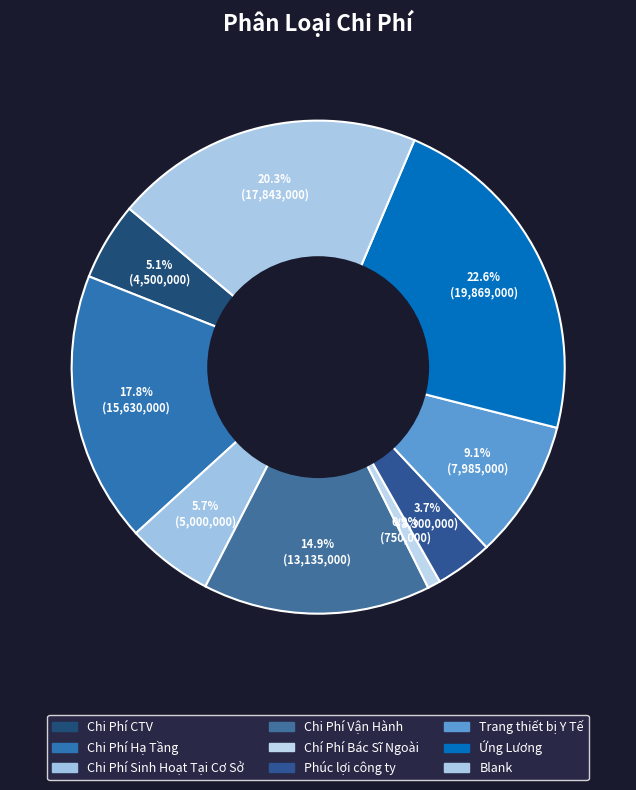

Count the number of slices in the pie.

9